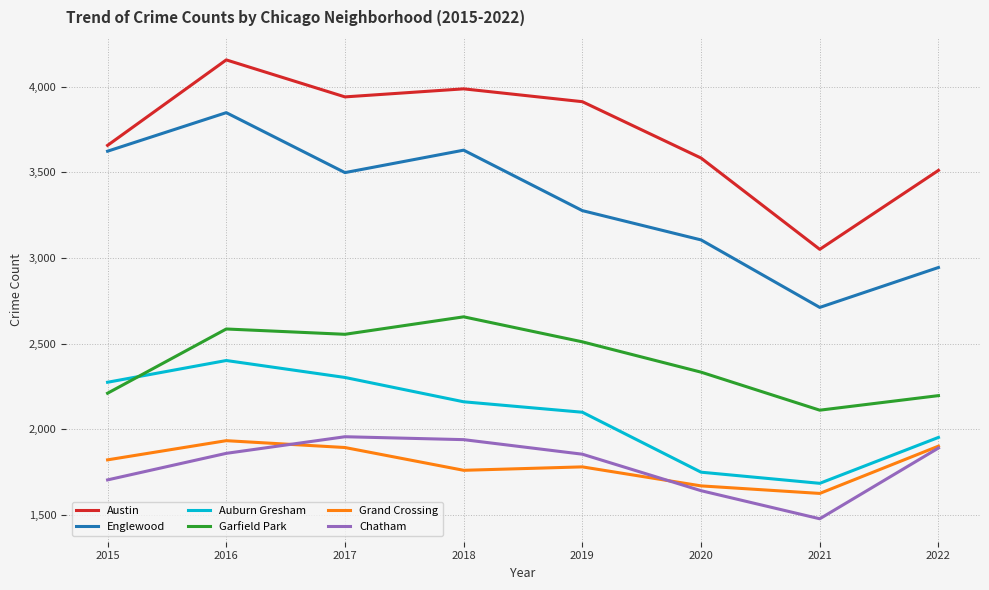

Is it true that Grand Crossing equals 3062 at 2015?

False